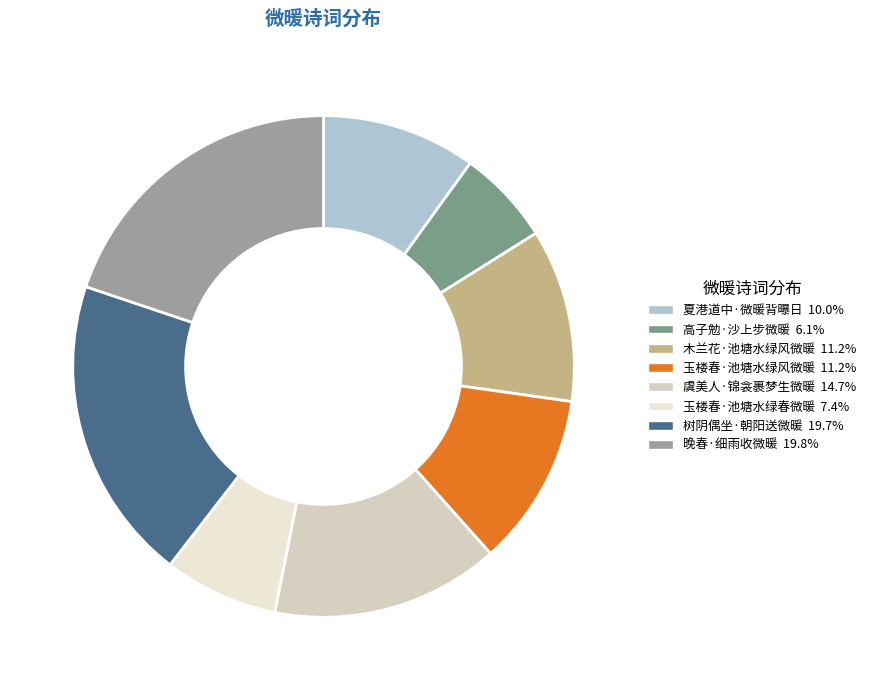

How many segments does this pie chart have?

8